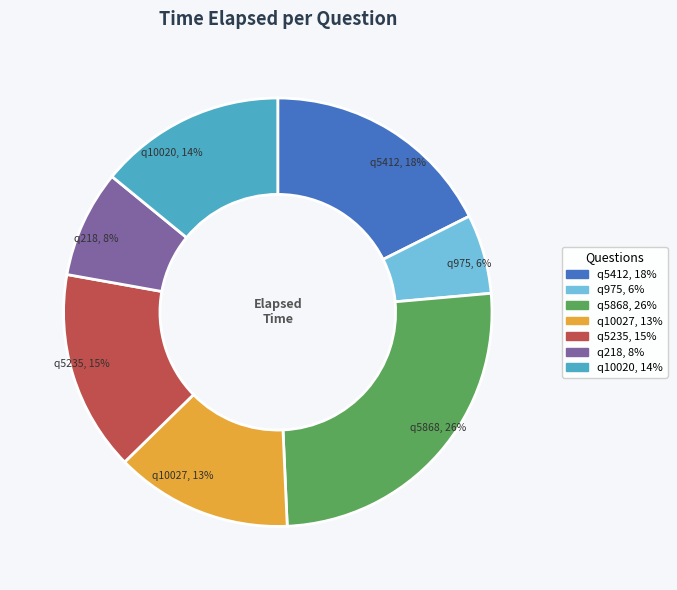

To the nearest percent, what percentage of the pie is q5868?

26%